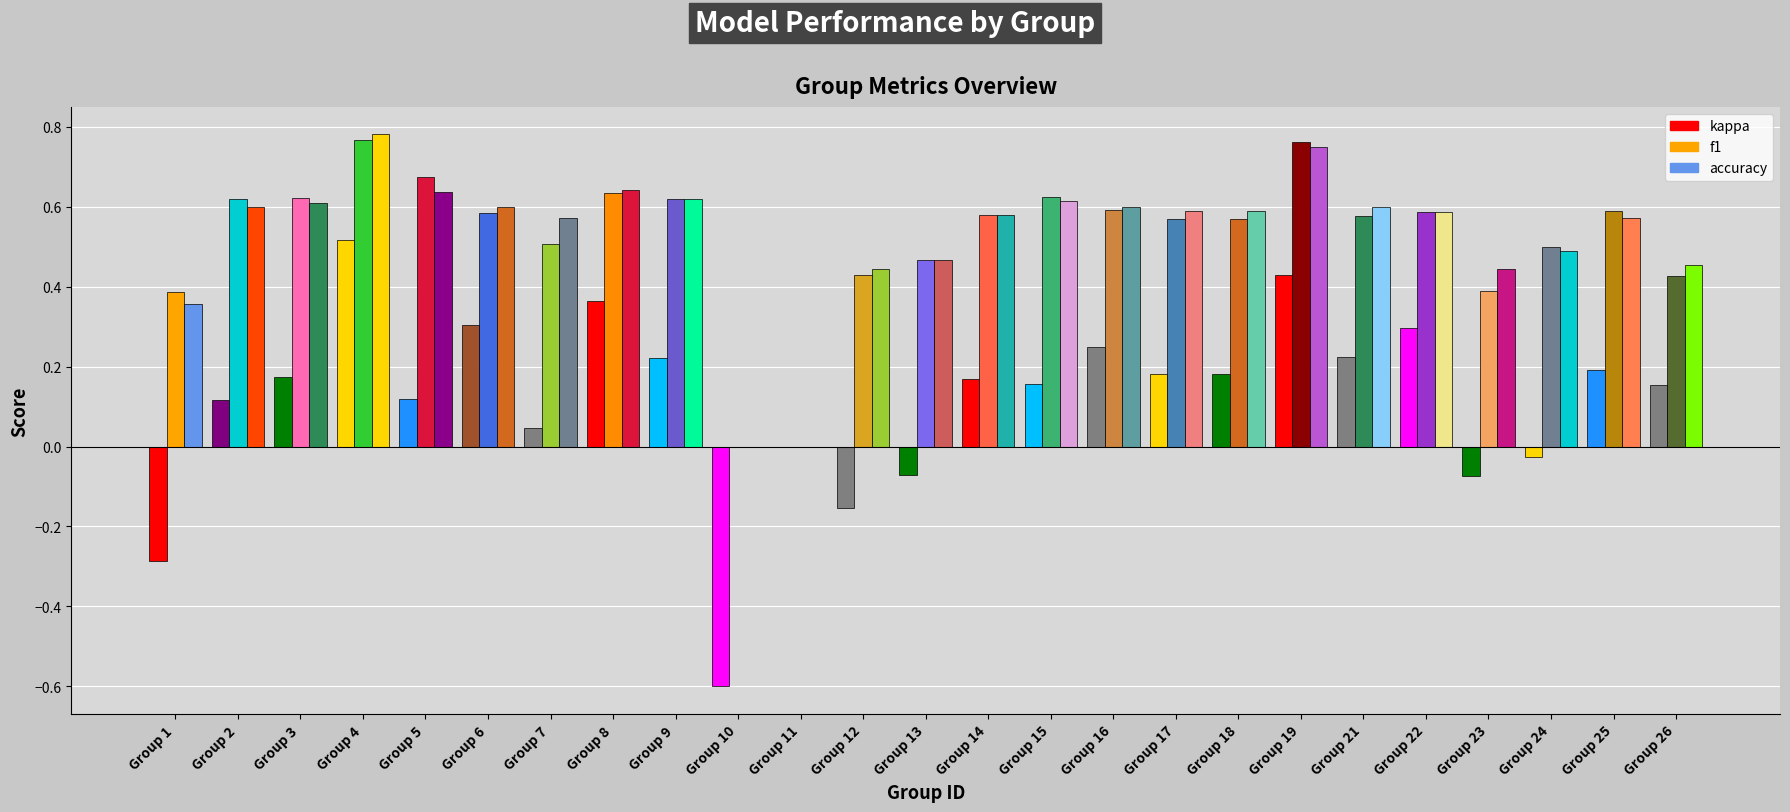

How many data points does each series have?

25